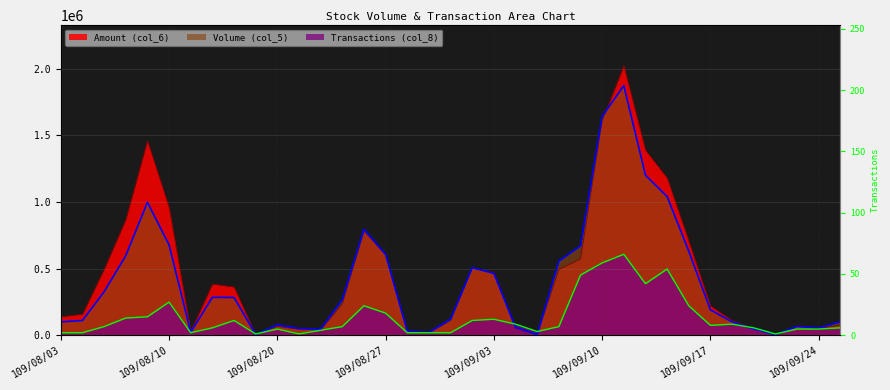

What are all the series names shown in the legend?

Volume (col_5), Amount (col_6), Transactions (col_8)